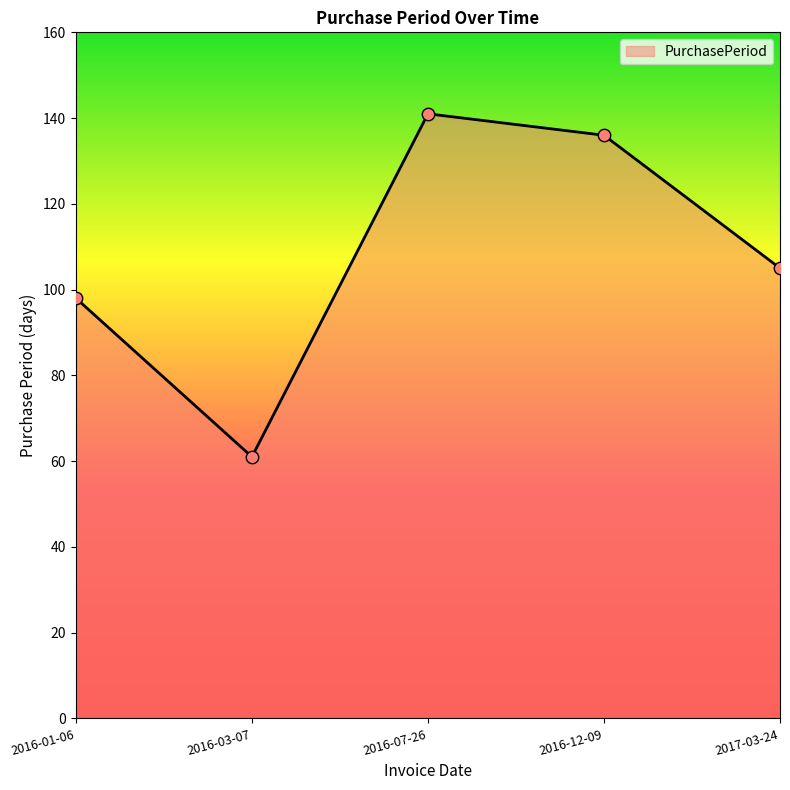

Between 2016-12-09 and 2016-07-26, which is larger?

2016-07-26